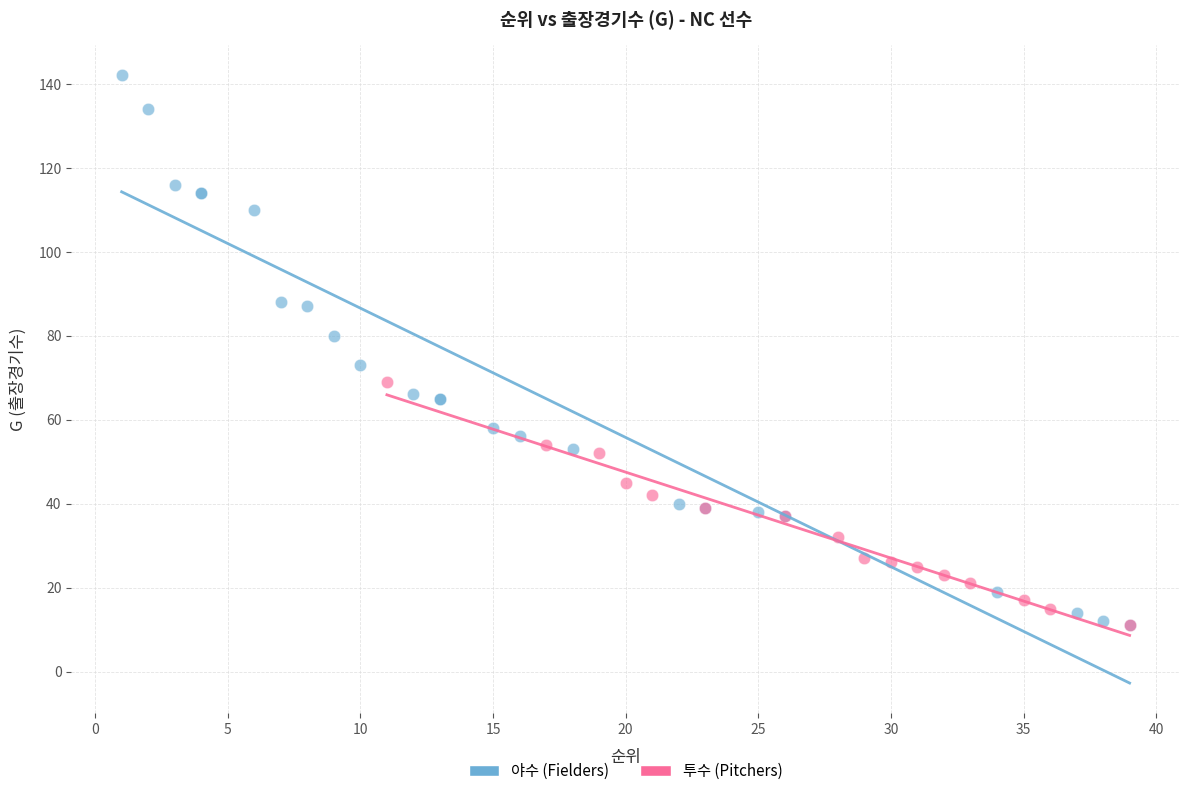

Which series has the largest Y range (max minus min)?

야수 (Fielders)